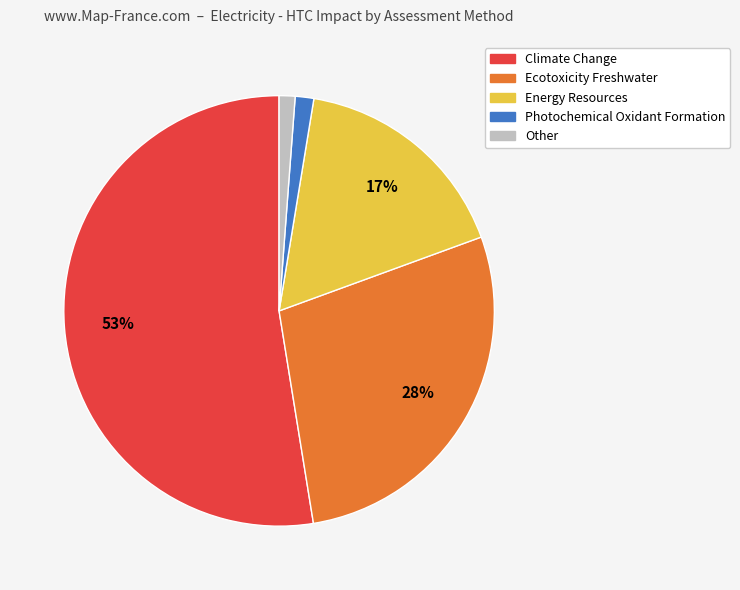

Does any single category account for the majority?

Yes